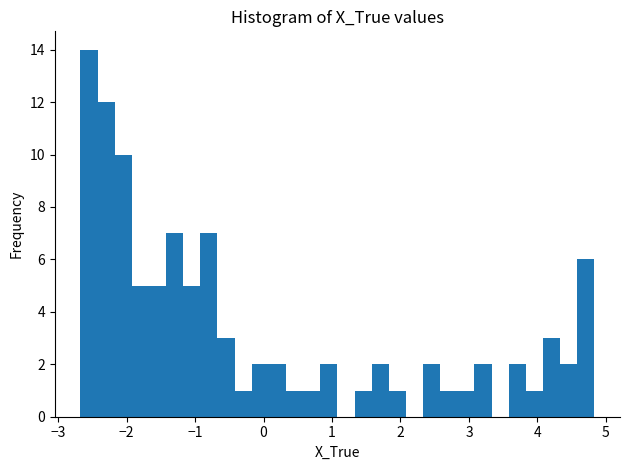

Around what value on the x-axis is the tallest bar? Give the approximate position of its centre, as read against the axis.

-2.5